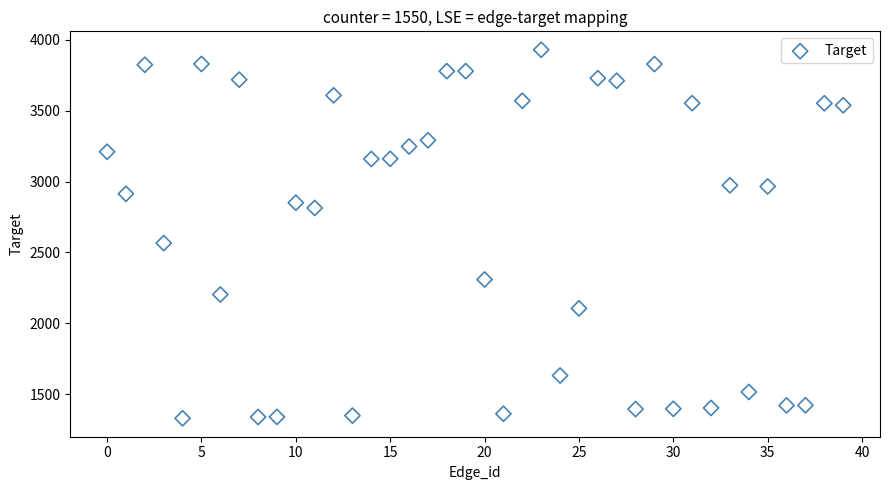

What Y value in the scatter plot is closest to 2630?

2566